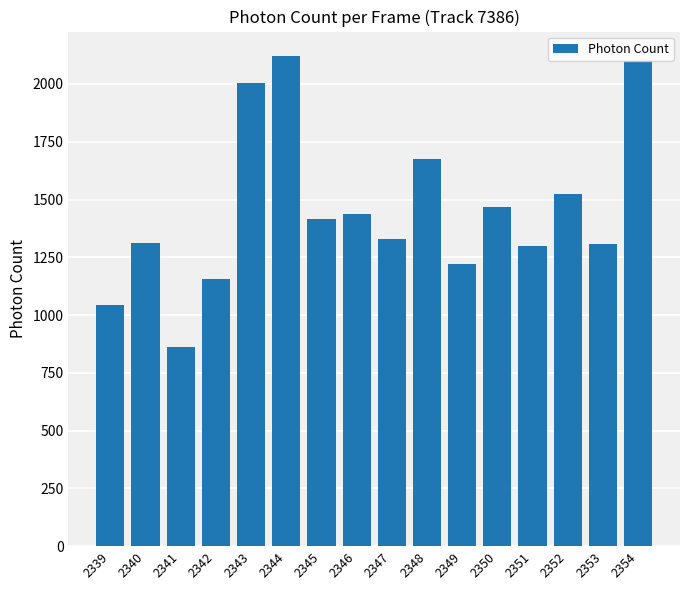

What is the difference between the maximum and second lowest values?

1078.1